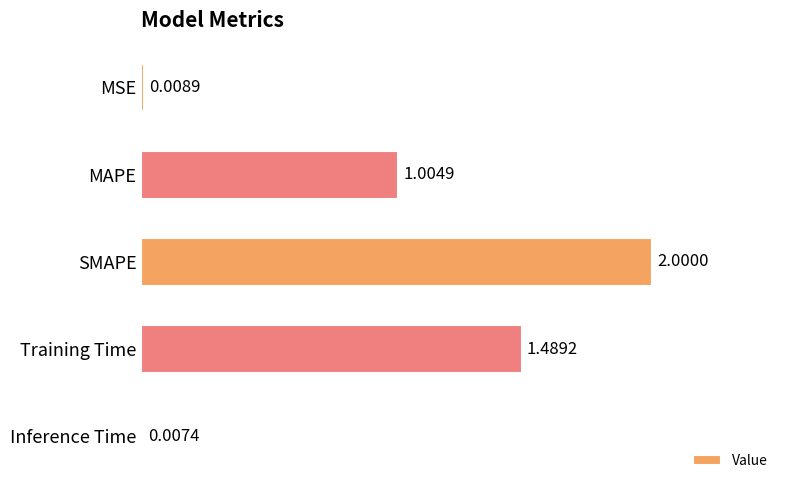

Where is the data nearest to the value 1?

MAPE